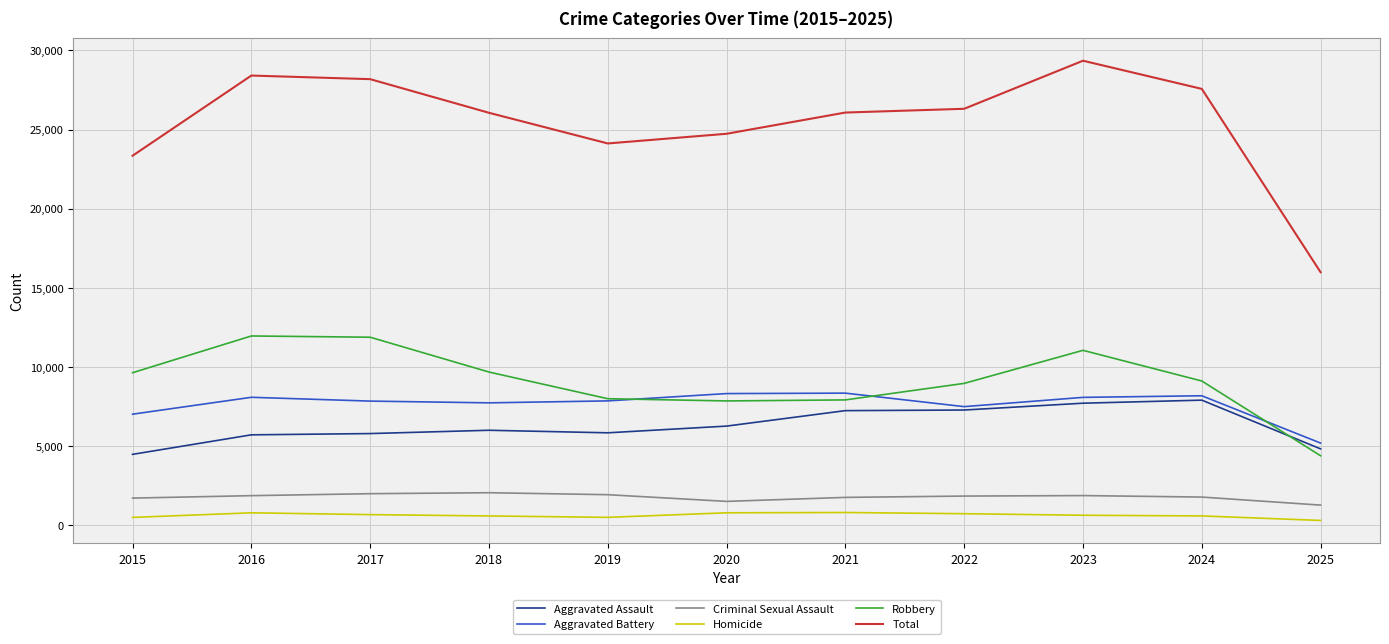

At how many categories does at least one series exceed 22216?

10